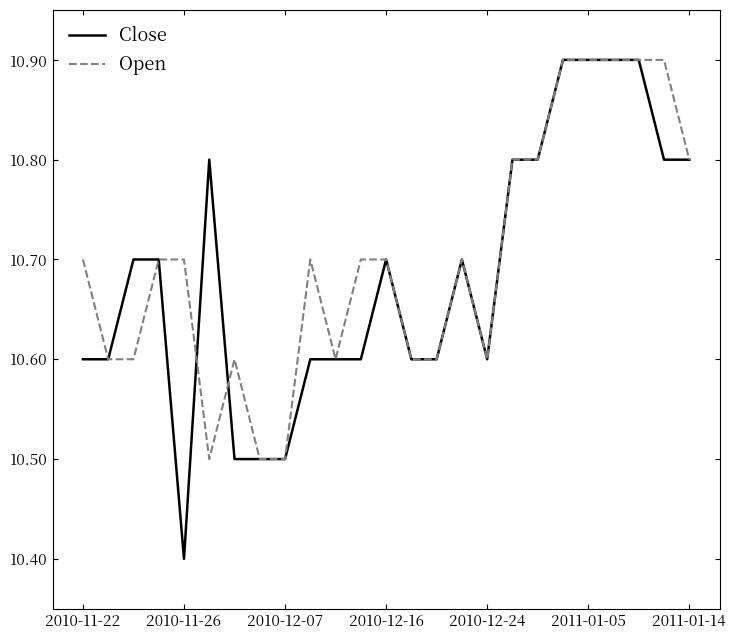

Which series has the largest range (max minus min)?

Close